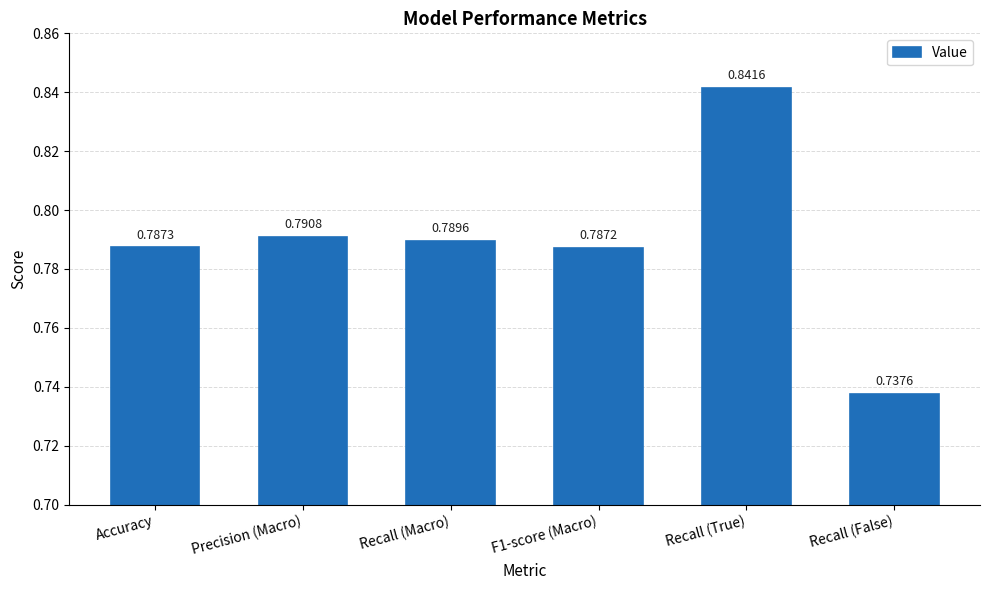

Are the bars horizontal?

No